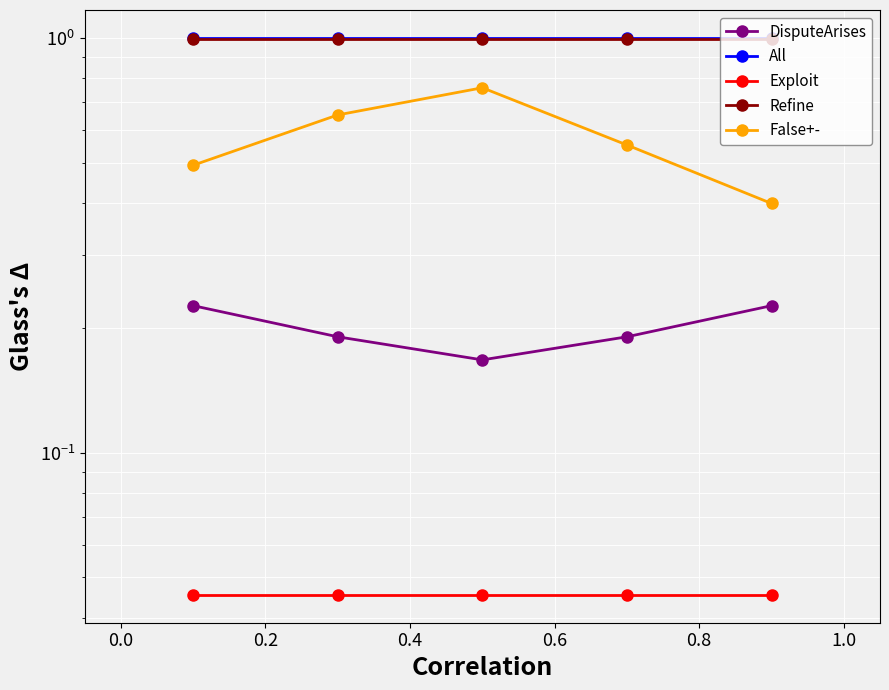

Does the chart display data point markers on the line(s)?

Yes